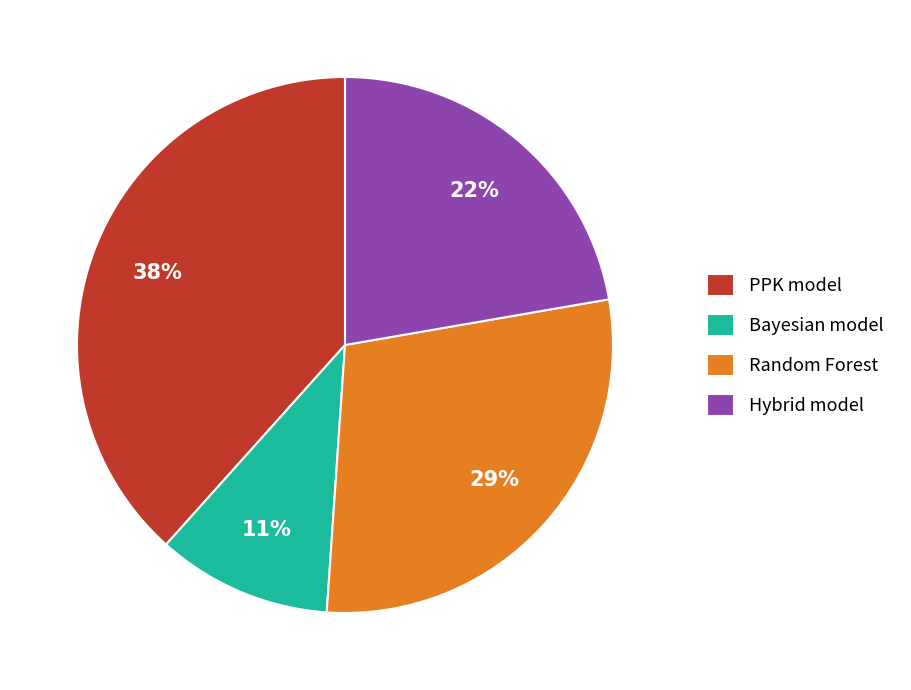

Is the sum of Bayesian model and PPK model greater than half?

No